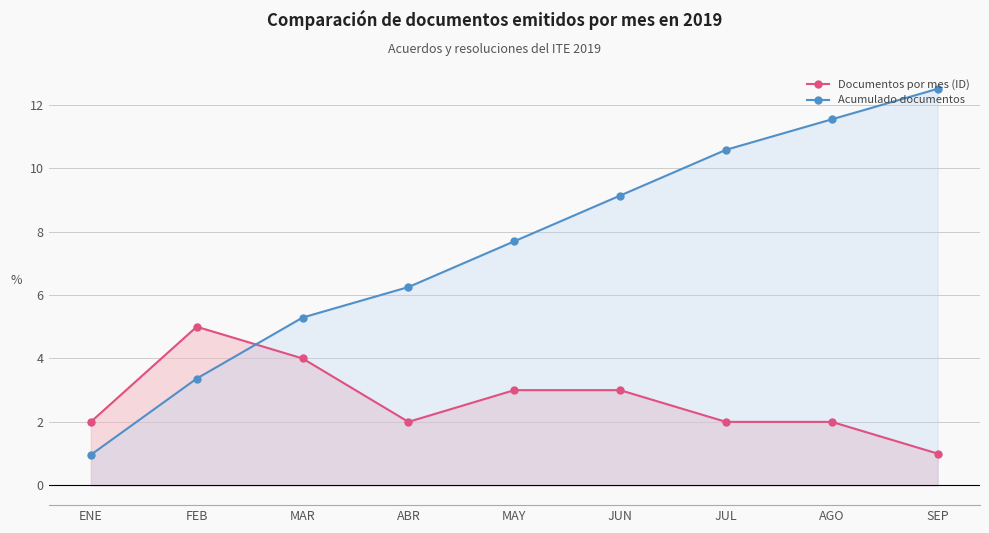

Is it true that Documentos por mes (ID) equals 2.0 at ENE?

True